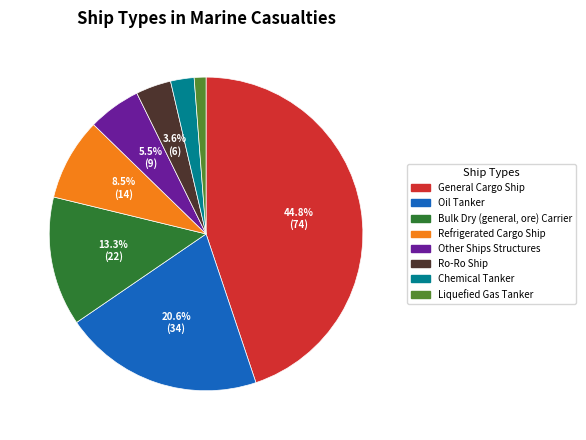

How many slices are in this pie chart?

8